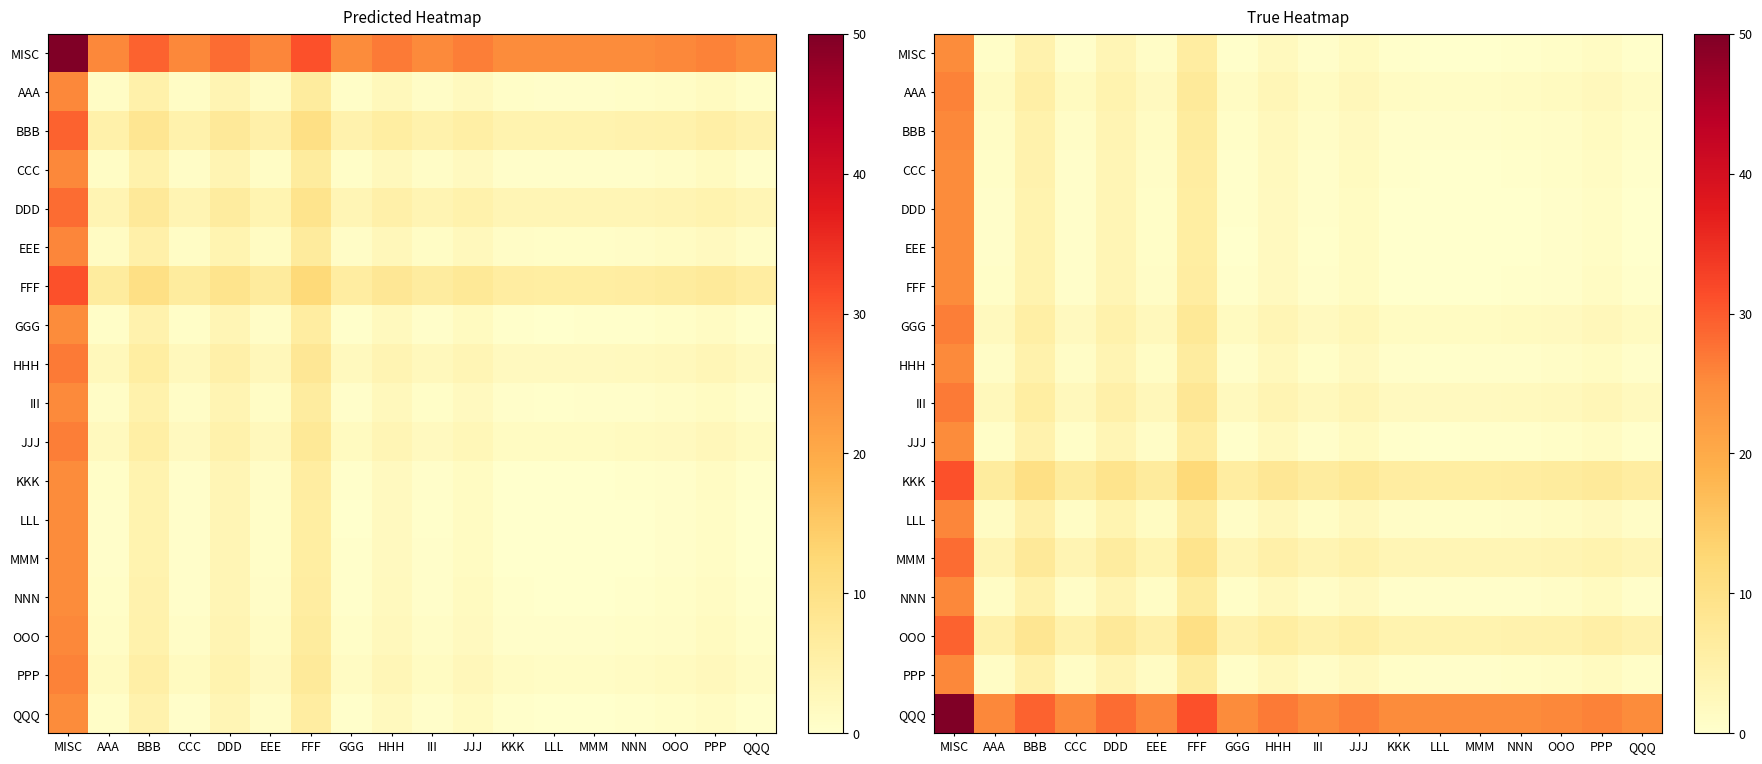

Rank the series at MMM from highest to lowest value.

QQQ, KKK, OOO, MMM, III, GGG, AAA, LLL, PPP, BBB, NNN, HHH, JJJ, MISC, CCC, FFF, DDD, EEE